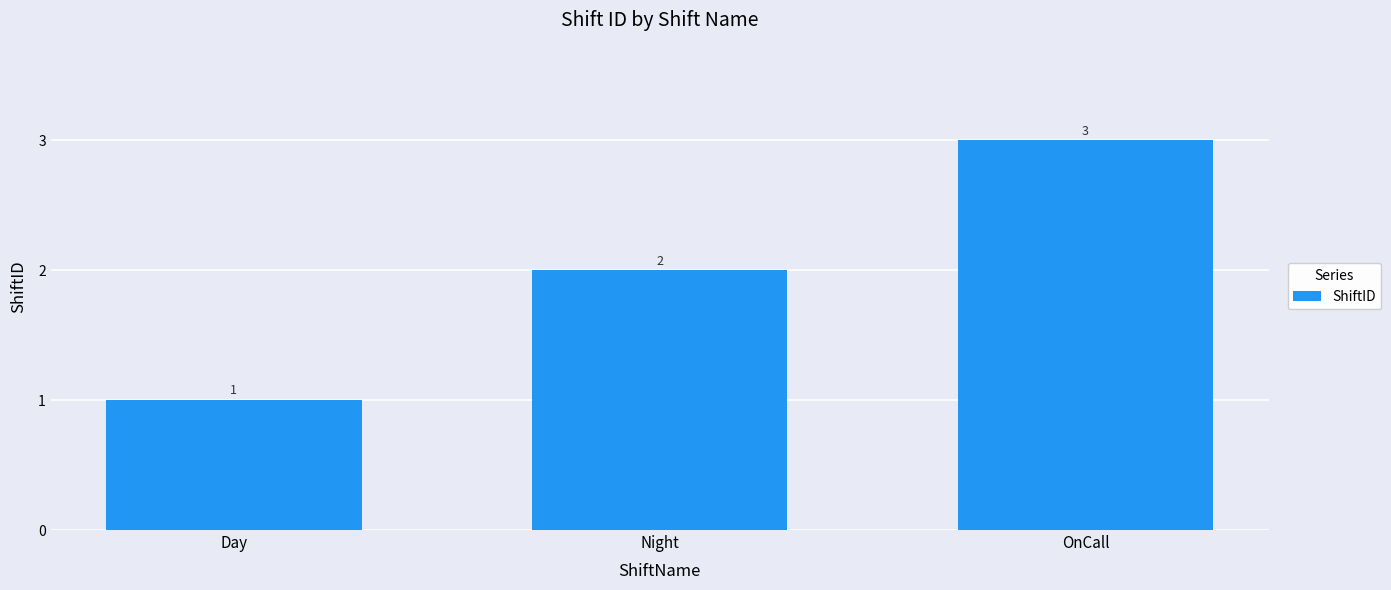

What is the greatest value displayed?

3